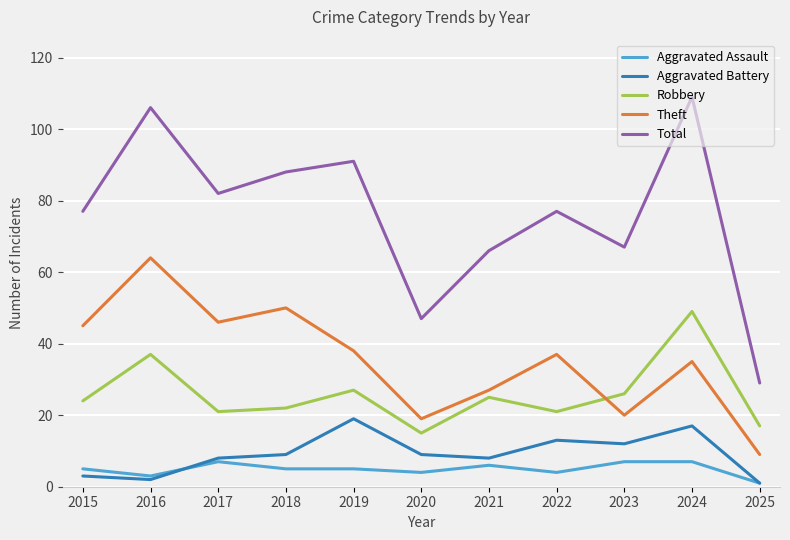

The value of Aggravated Battery at 2019 is 25. True or false?

False